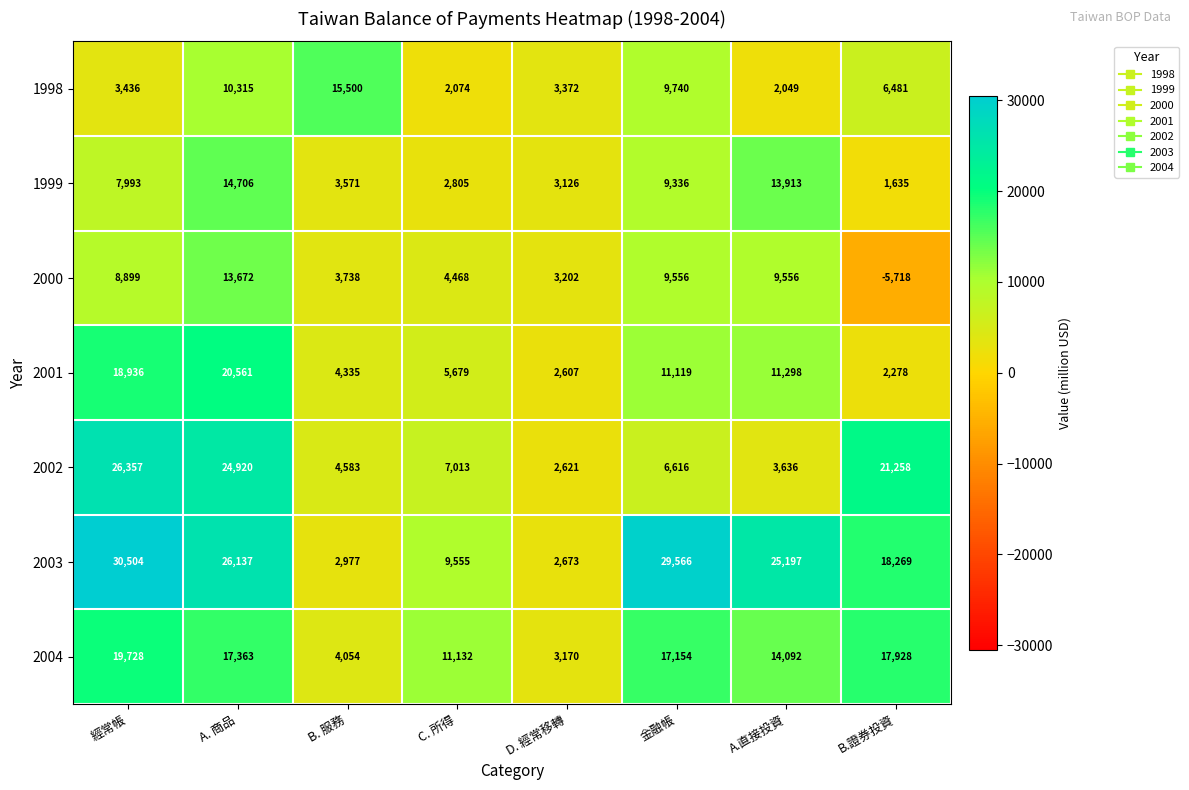

What is the difference between the maximum and minimum values in the 1999 series?

13071